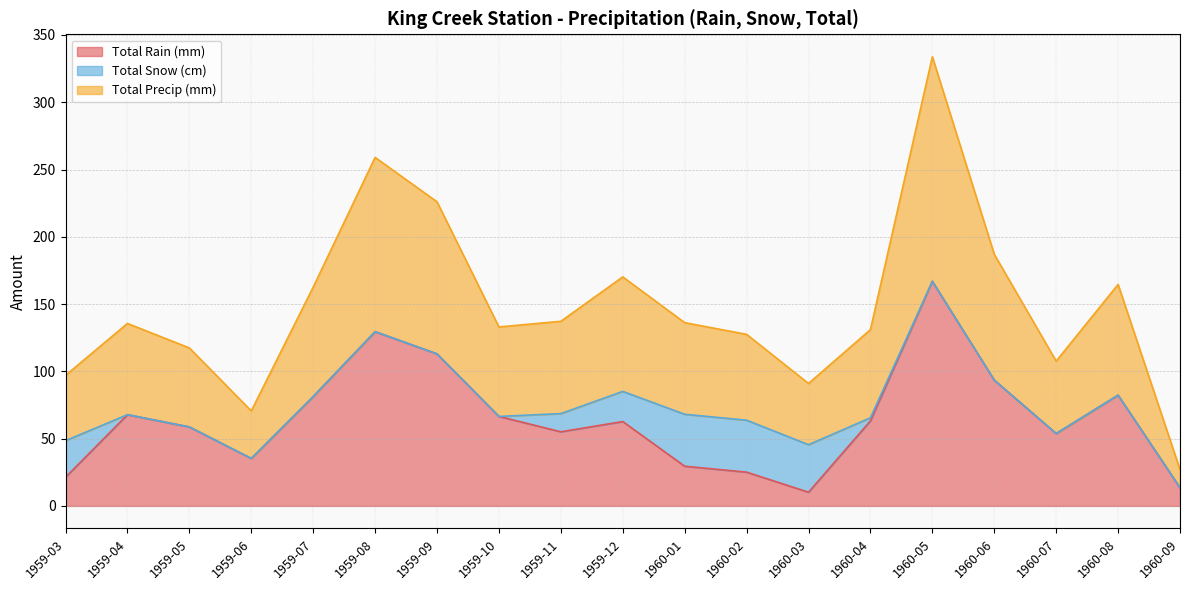

Which series has the widest spread of values?

Total Precip (mm)